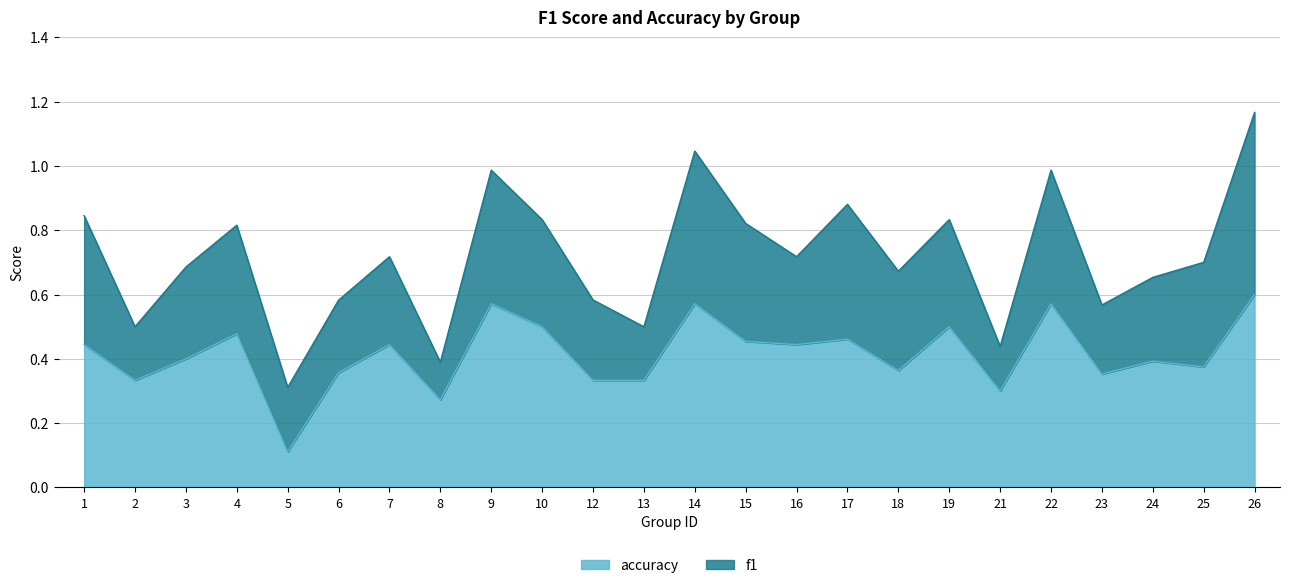

Is it true that the value at 13 is 0.3?

True